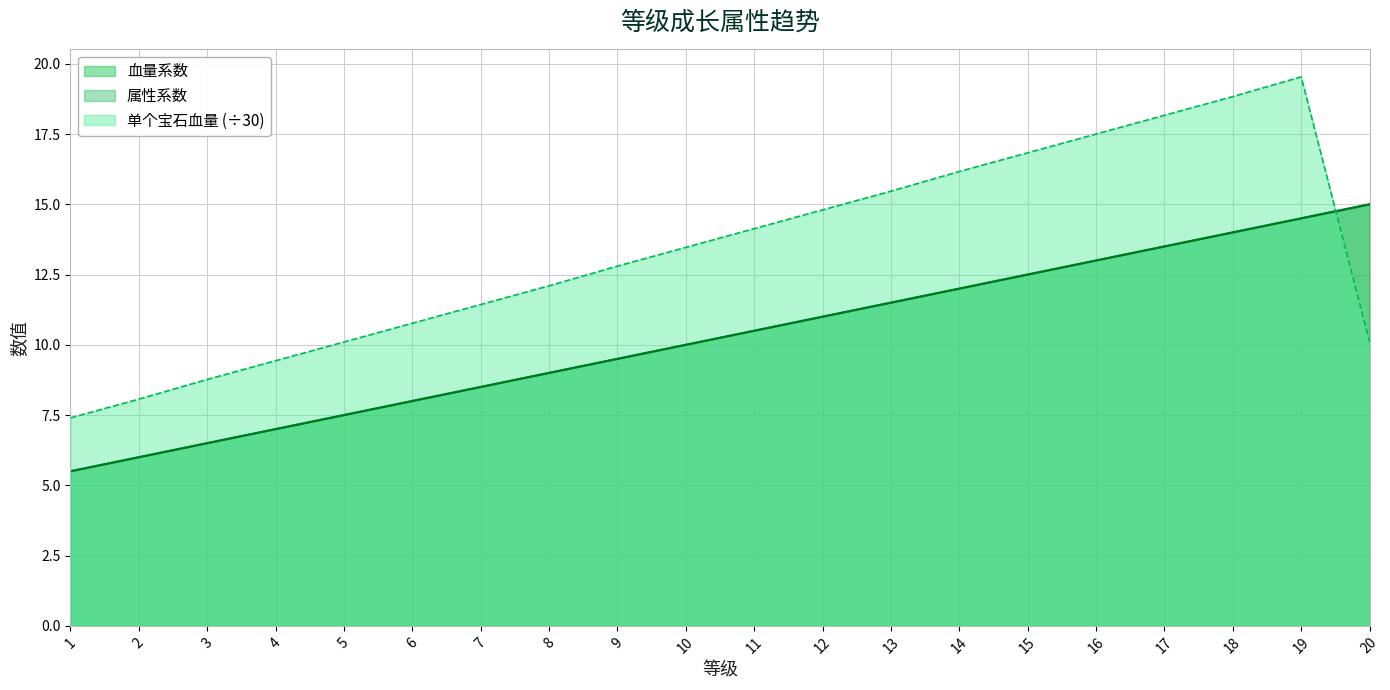

True or false: 属性系数 and 血量系数 intersect in this chart.

False